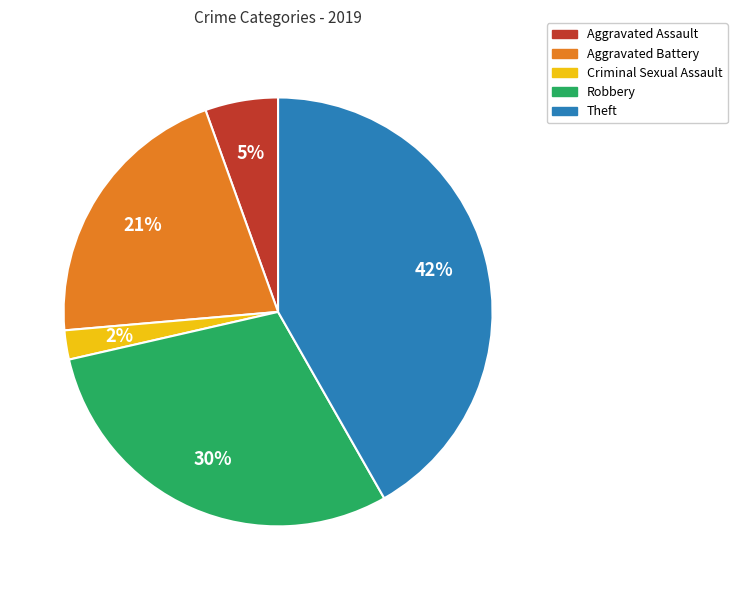

To the nearest percent, what is the average slice percentage?

20%